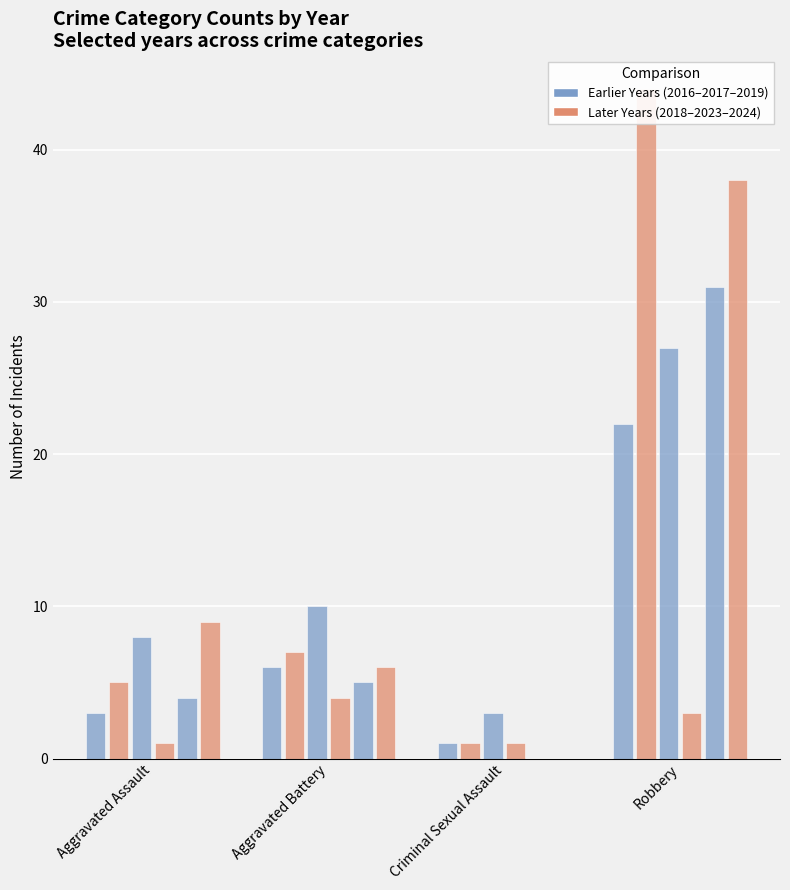

How many data points in 2016 are above 5?

1